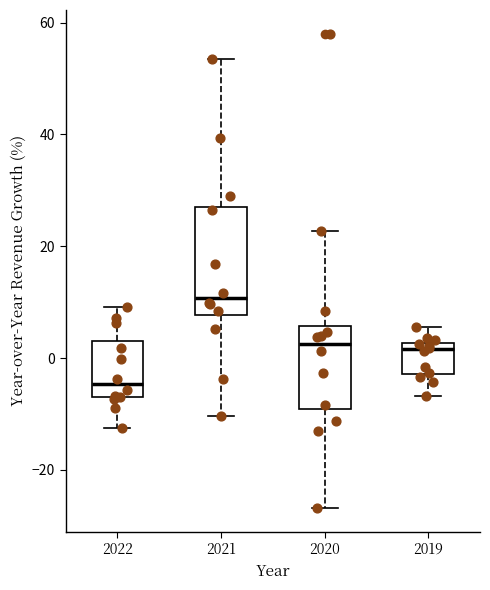

Reading left to right, transcribe this box plot: for each box, give where its median line is, the range the box spans, and where its two whiskers end, as read against the y-axis. The values are not printed on the chart, so give them approximately, as read against the axis.

2022: median -4, box -8 to 2, whiskers -12 to 10
2021: median 10, box 8 to 28, whiskers -10 to 54
2020: median 2, box -10 to 6, whiskers -26 to 22
2019: median 2 (just below the box's upper edge), box -2 to 2, whiskers -6 to 6